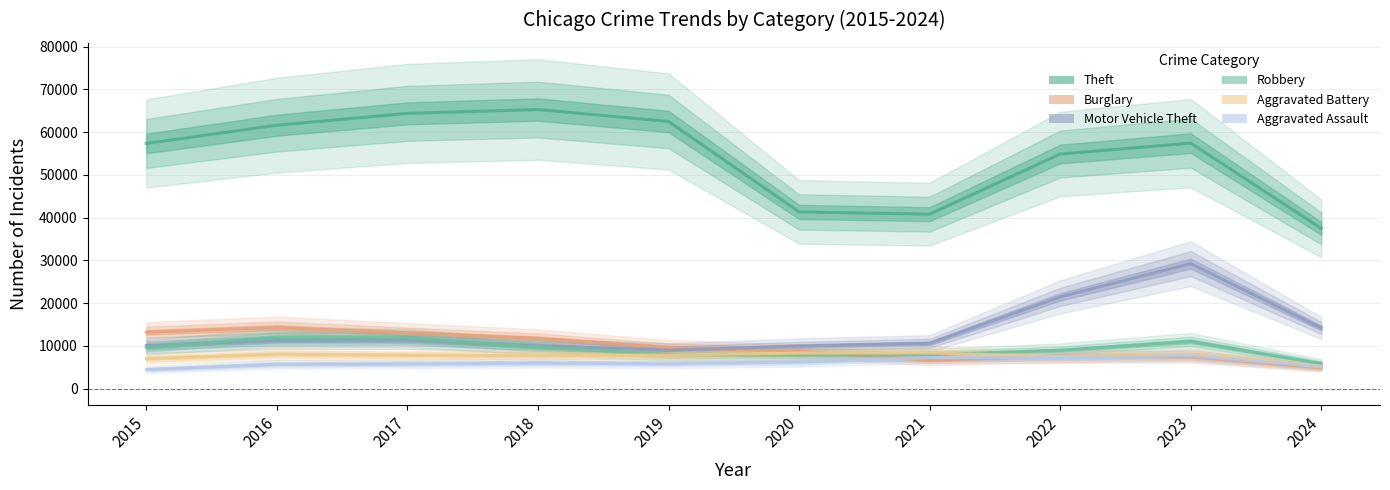

The value of Aggravated Assault at 2020 is 6265. True or false?

True